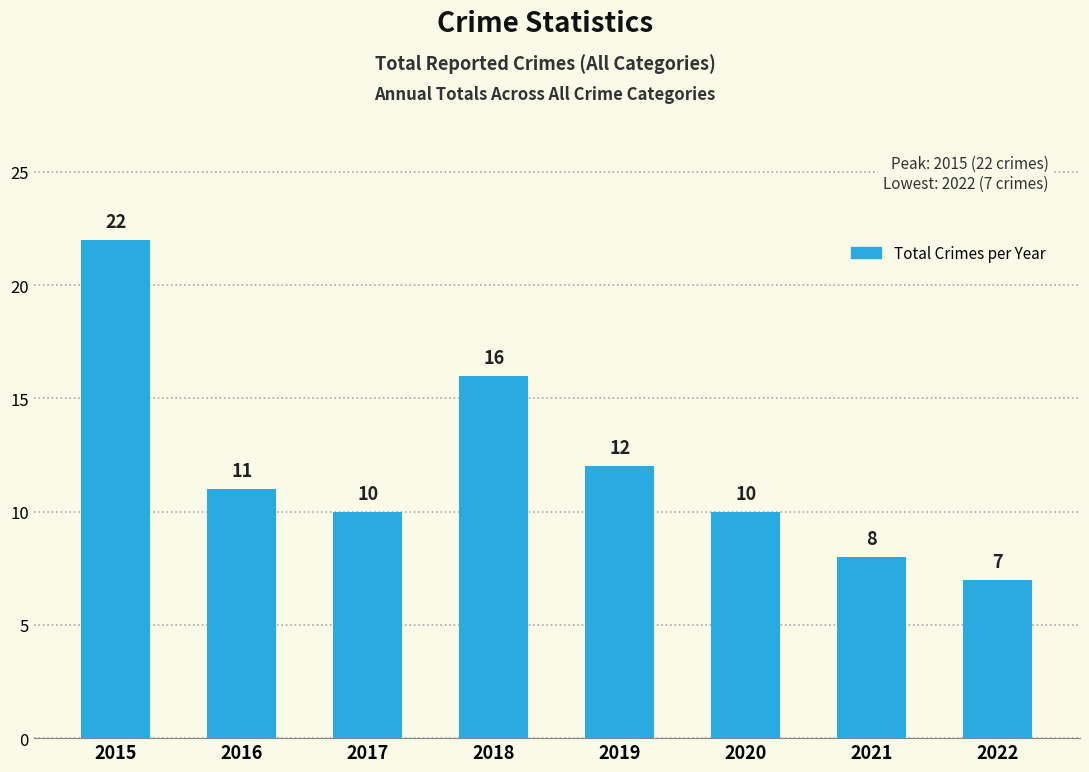

Count the number of categories in the chart.

8